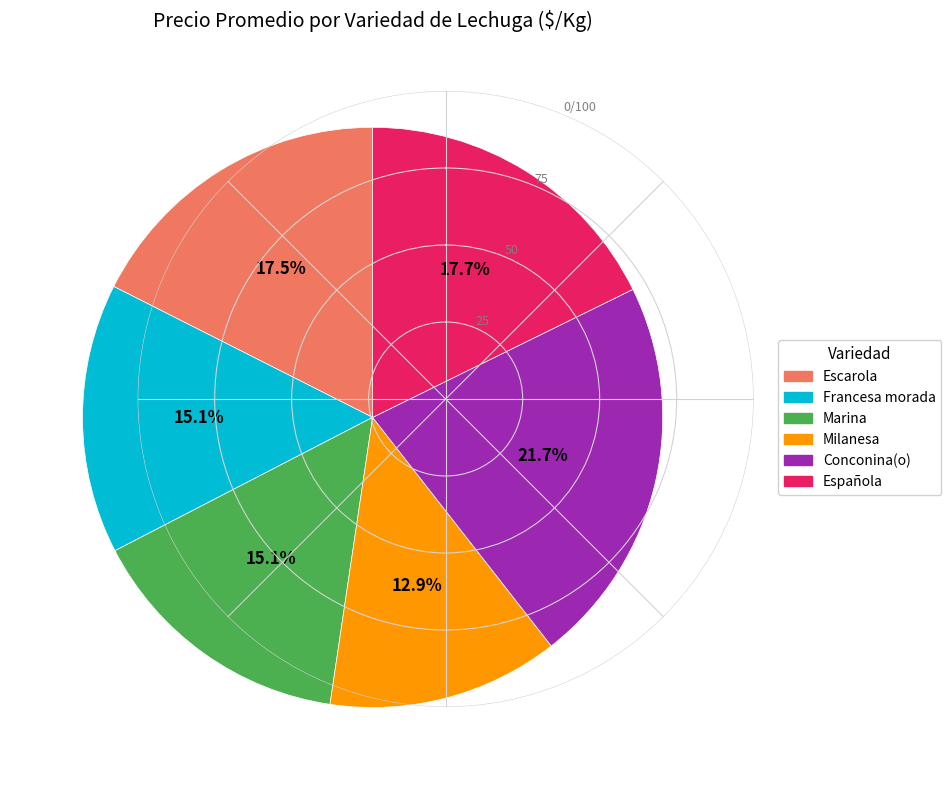

Is there a majority slice in this chart?

No